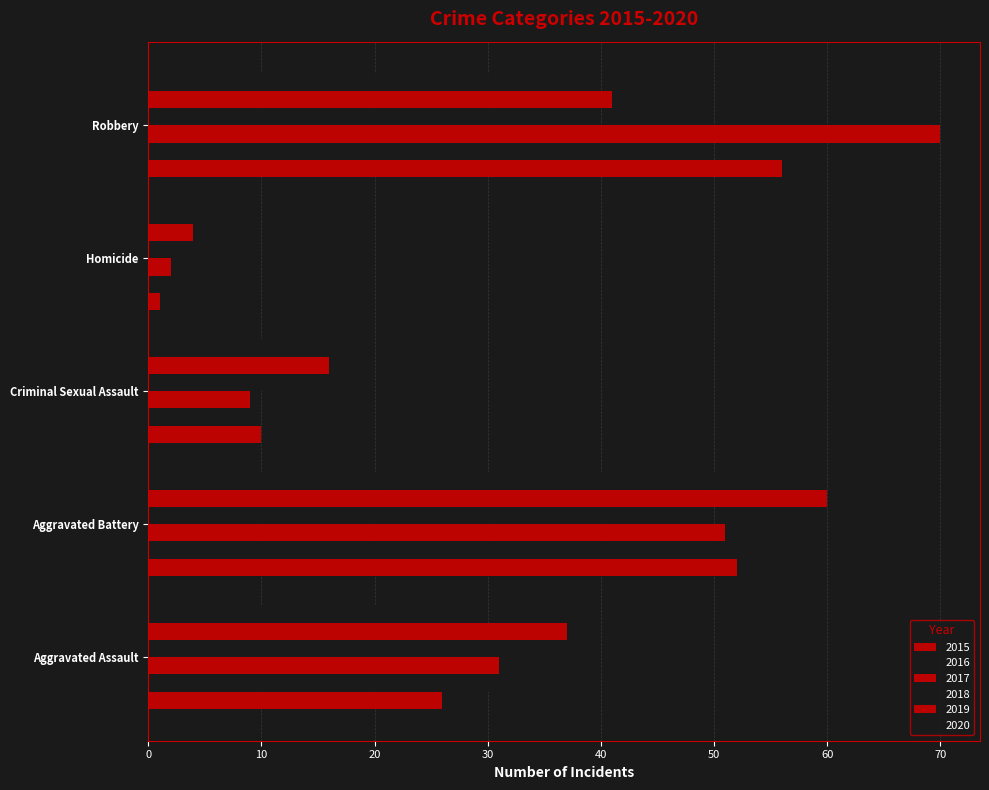

Rank the series at Aggravated Battery from highest to lowest value.

2019, 2020, 2016, 2015, 2017, 2018